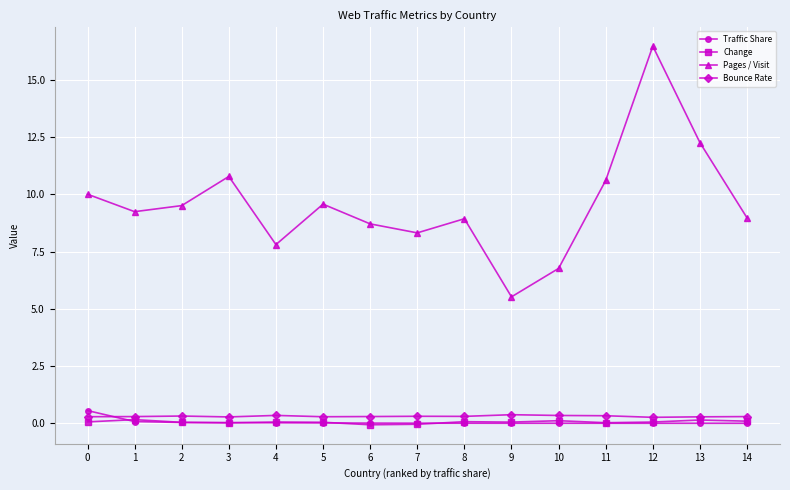

What is the minimum value shown in the chart?

-0.1